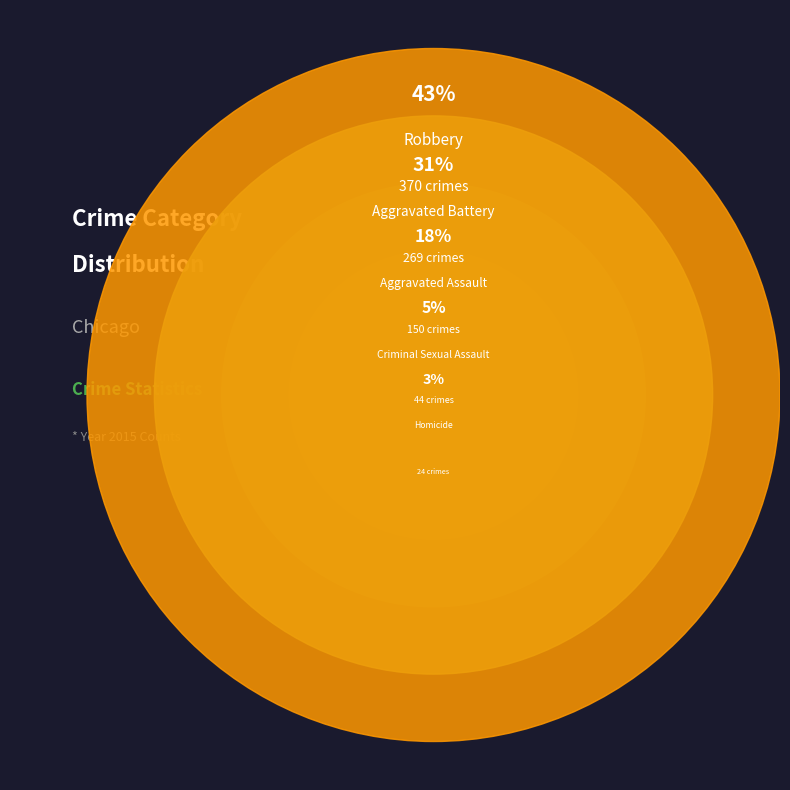

Is there a majority slice in this chart?

No